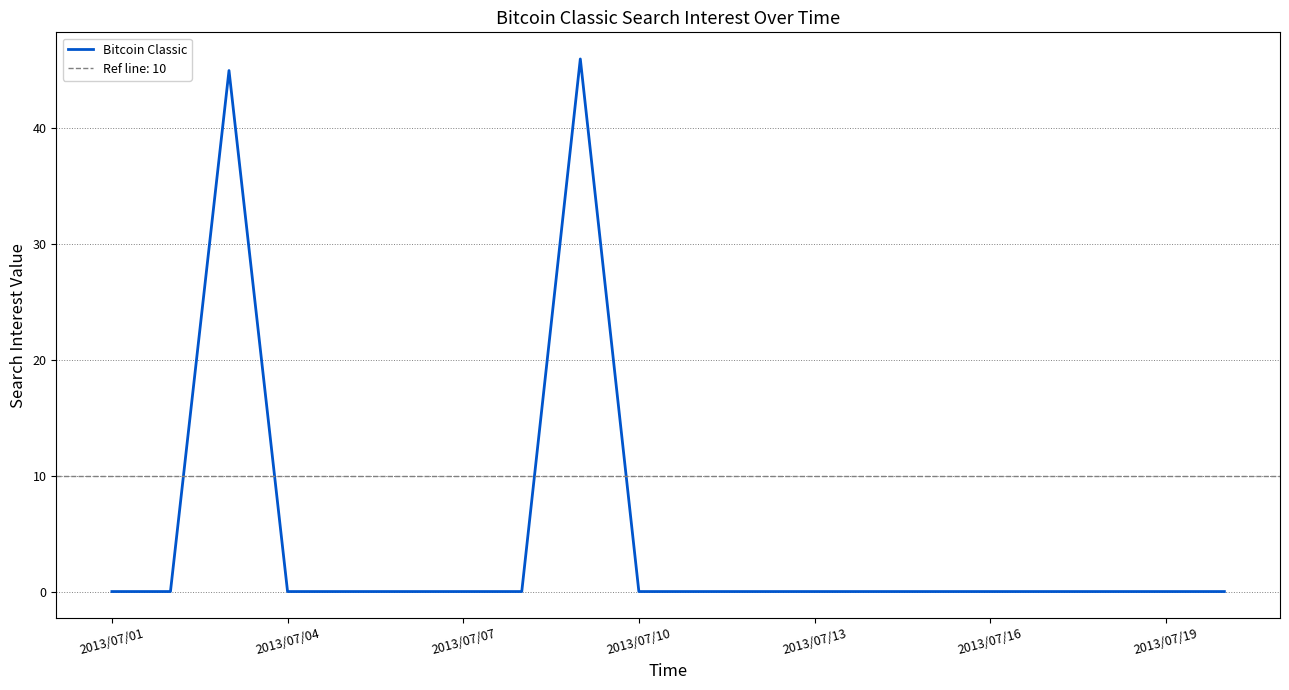

What is the maximum value for Bitcoin Classic?

46